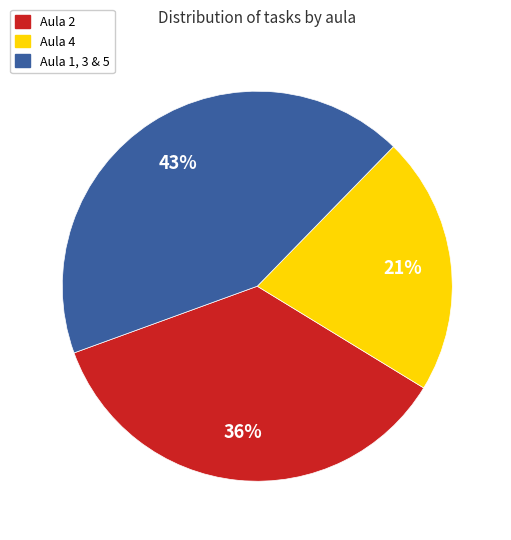

Which slice is the largest?

Aula 1, 3 & 5